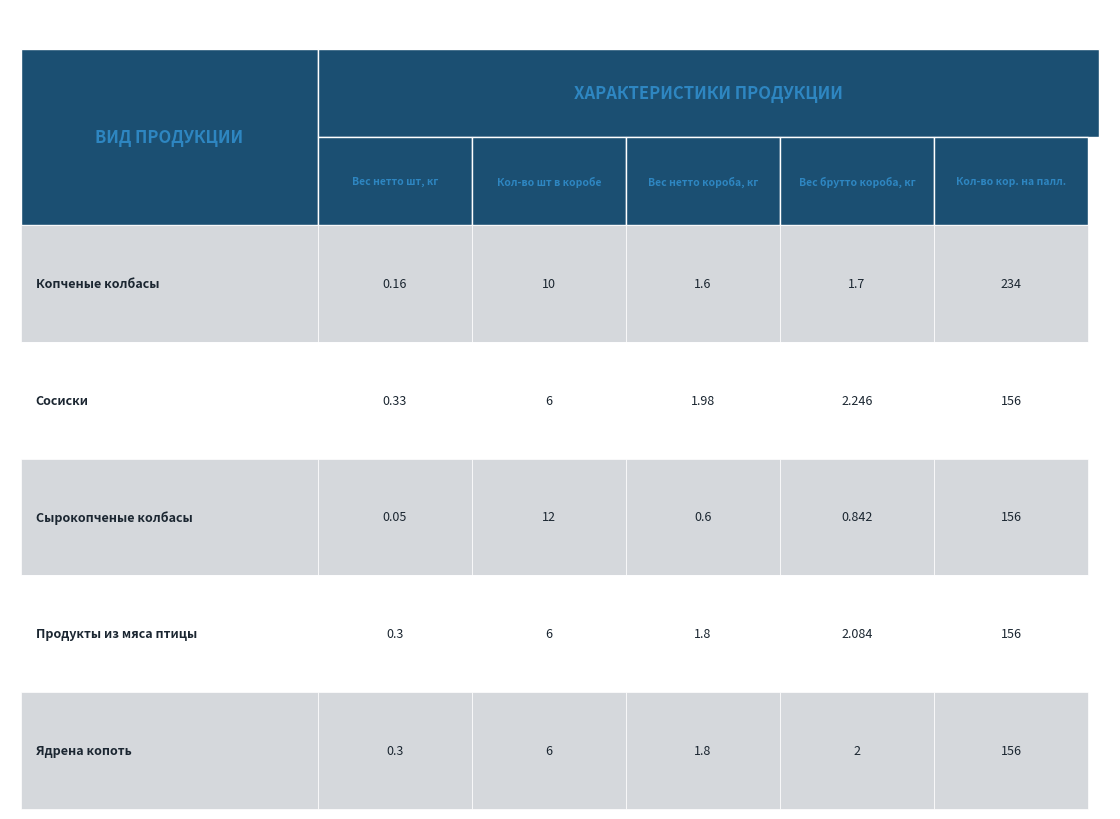

At how many categories does at least one series exceed 210?

1